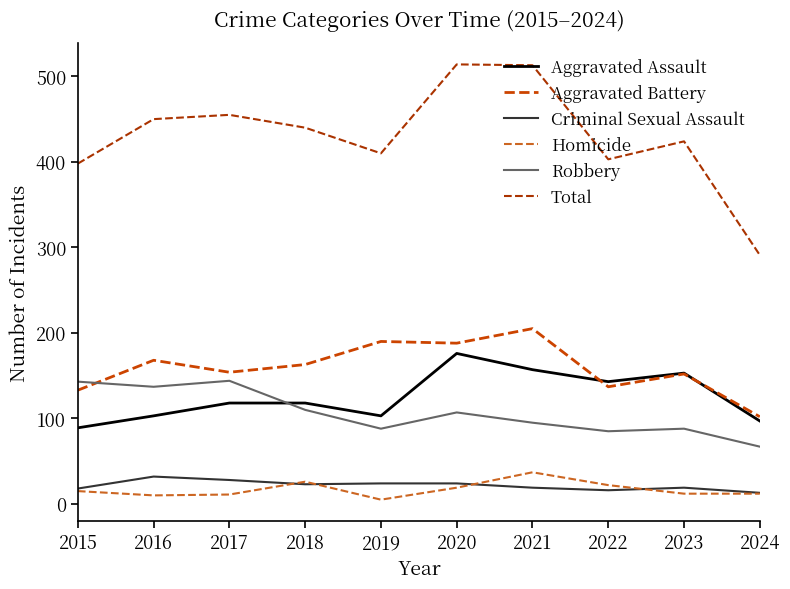

At which label does Aggravated Assault first exceed 118?

2020